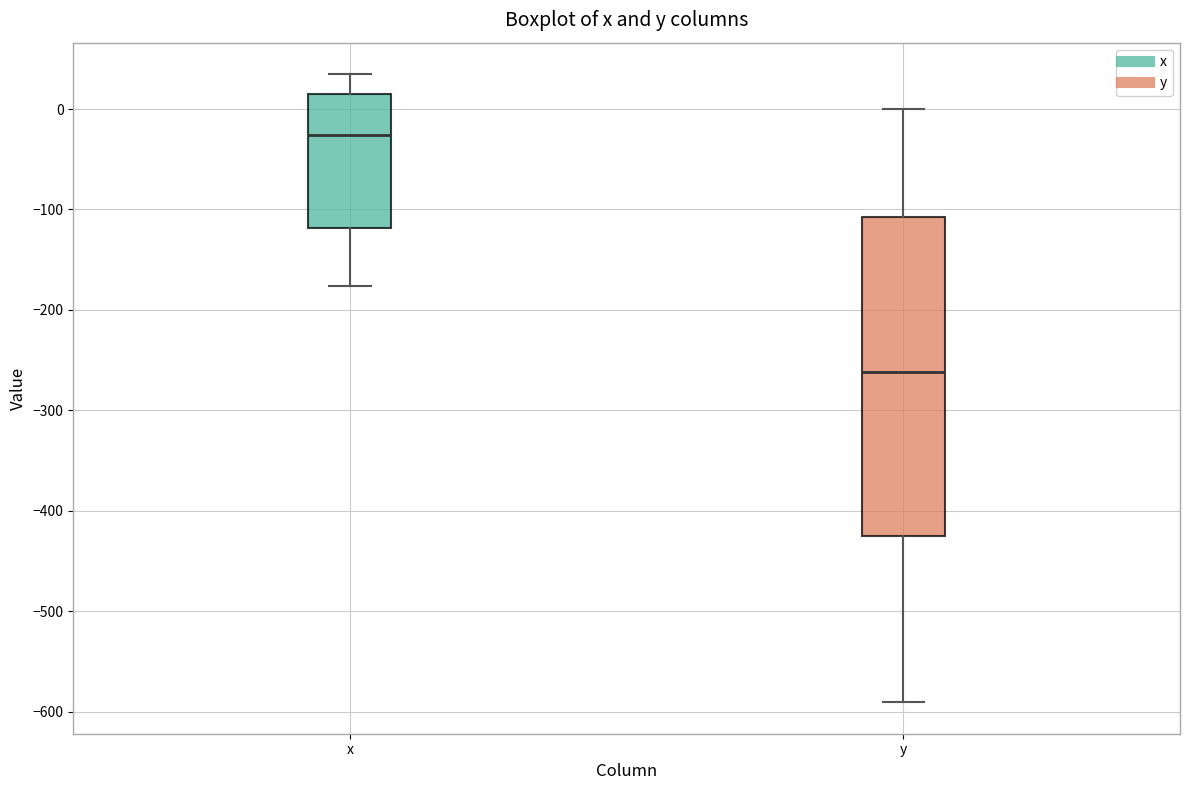

Where does the upper whisker of the box for y end on the y-axis? The values are not printed on the chart, so give them approximately, as read against the axis.

0